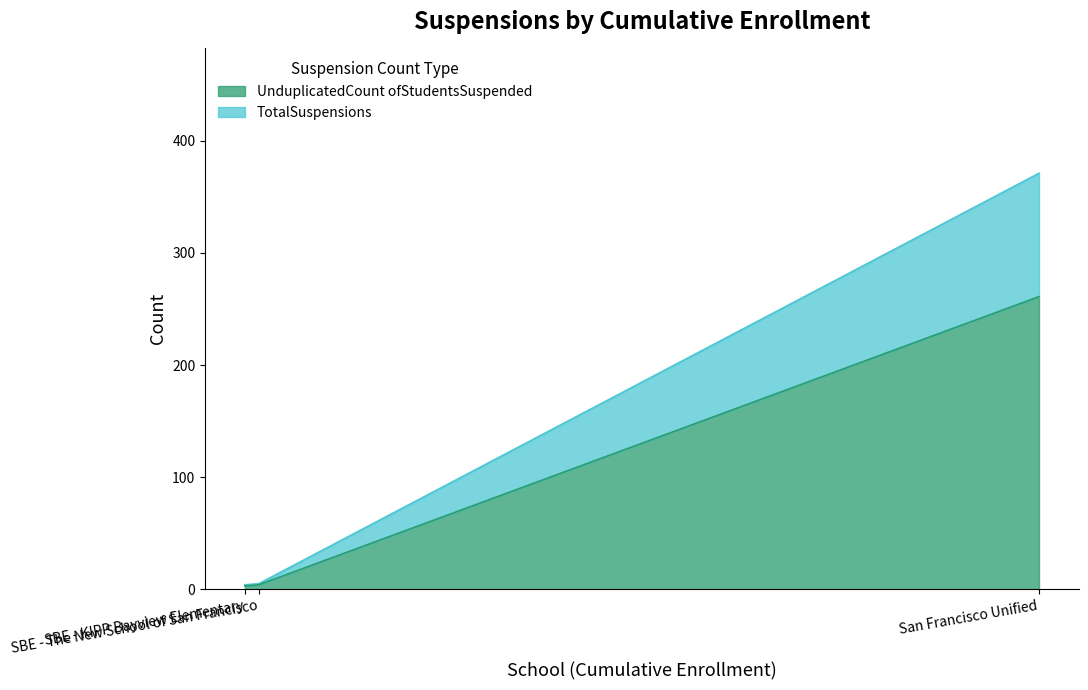

What is the highest value of the UnduplicatedCount ofStudentsSuspended series?

261